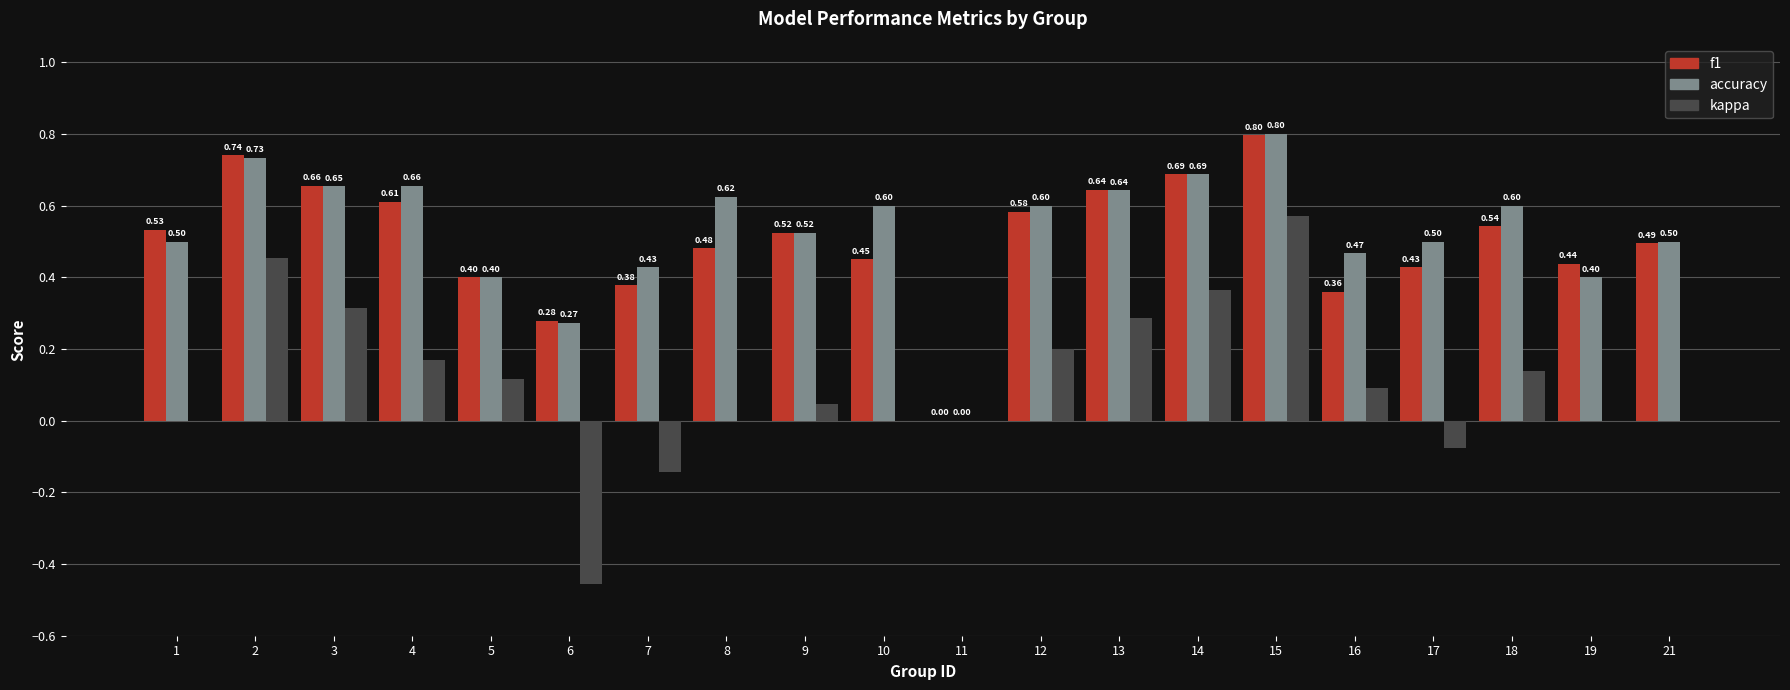

Which series changed the most between 16 and 17?

kappa